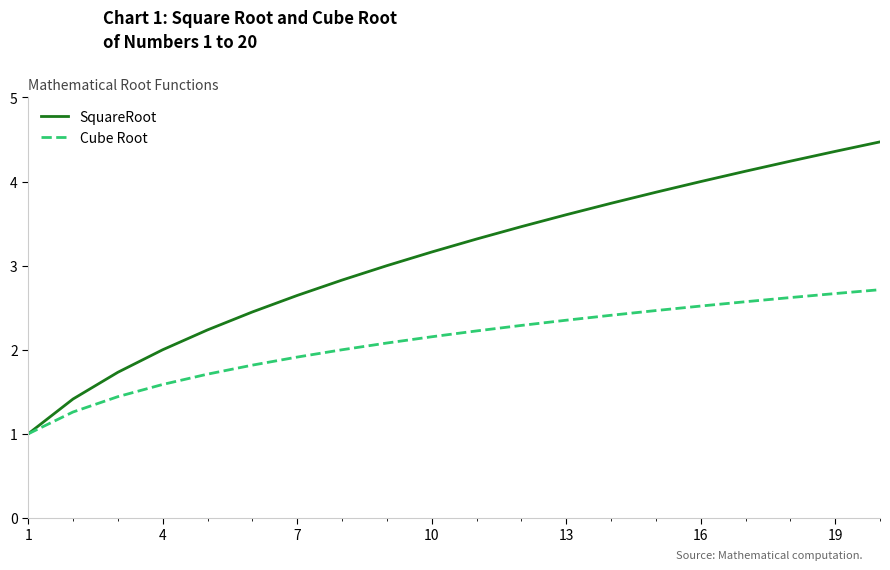

List the series in order of their overall mean, highest first.

SquareRoot, Cube Root